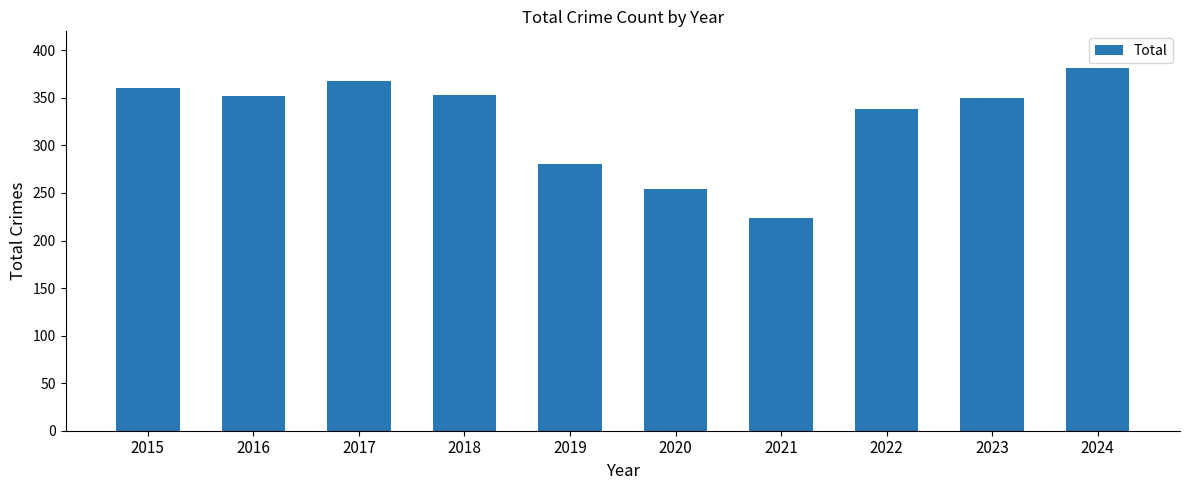

What is the smallest value displayed?

224